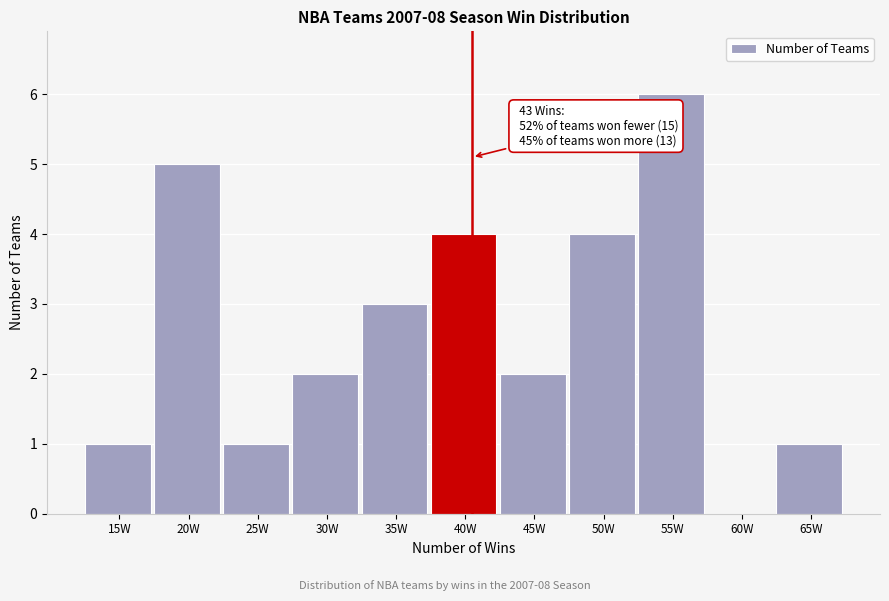

Reading left to right, transcribe all the data shown in this chart.

15W=1	20W=5	25W=1	30W=2	35W=3	40W=4	45W=2	50W=4	55W=6	60W=0	65W=1